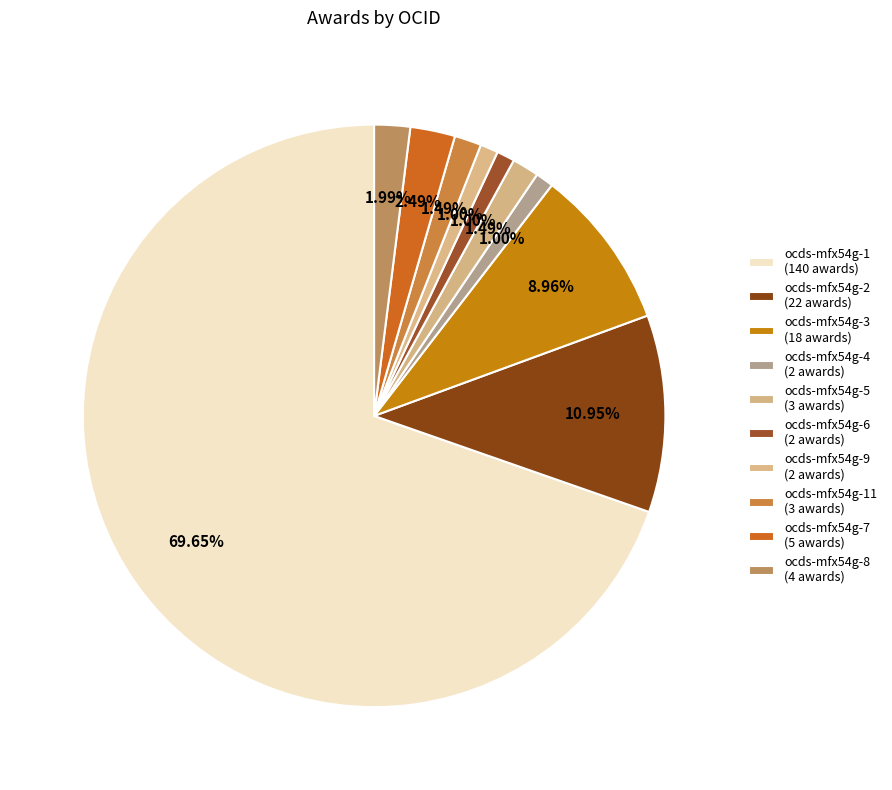

Rank the categories by value from highest to lowest.

ocds-mfx54g-1, ocds-mfx54g-2, ocds-mfx54g-3, ocds-mfx54g-7, ocds-mfx54g-8, ocds-mfx54g-5, ocds-mfx54g-11, ocds-mfx54g-4, ocds-mfx54g-6, ocds-mfx54g-9